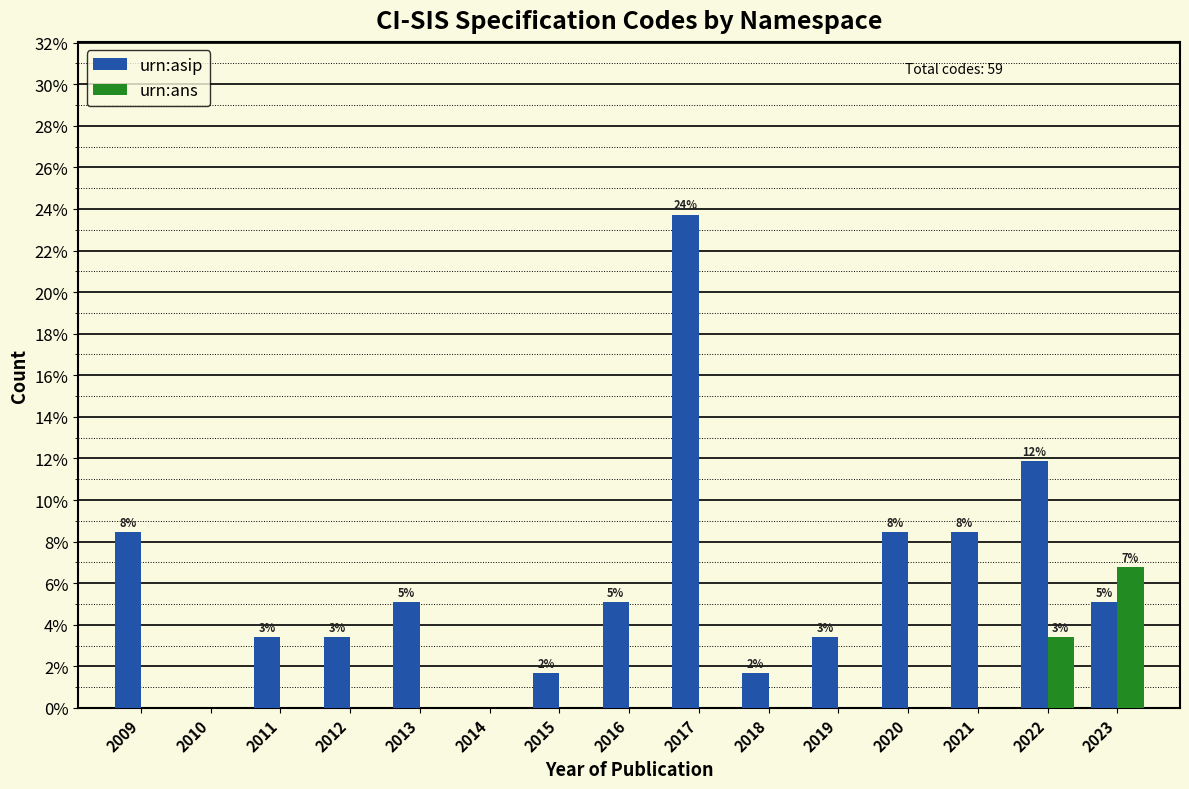

What are all the series names shown in the legend?

urn:asip, urn:ans